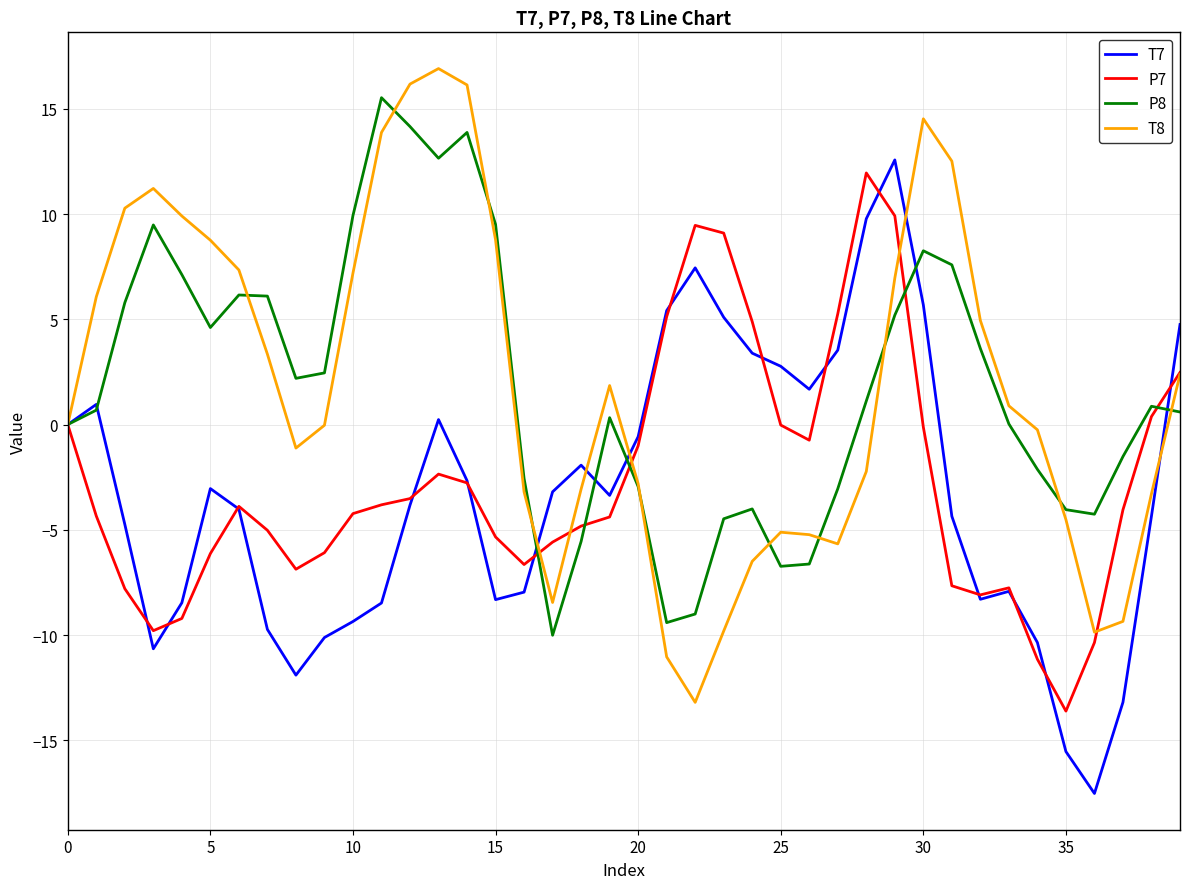

What is the highest value of the T8 series?

16.9